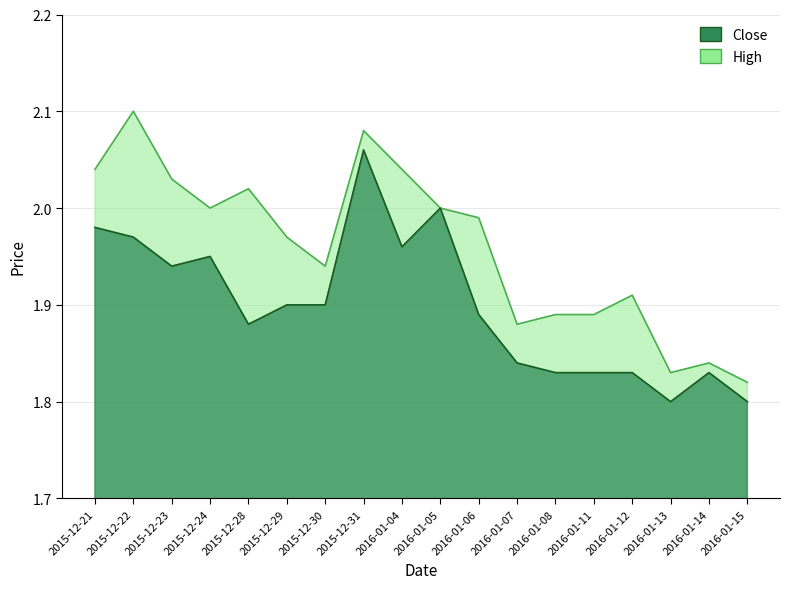

How many lines are shown in the chart?

2